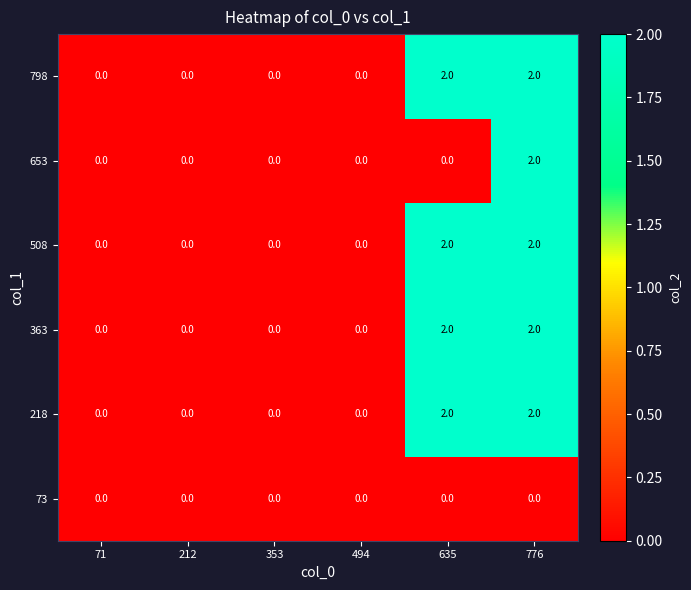

Is it true that 218 equals 0 at 494?

True